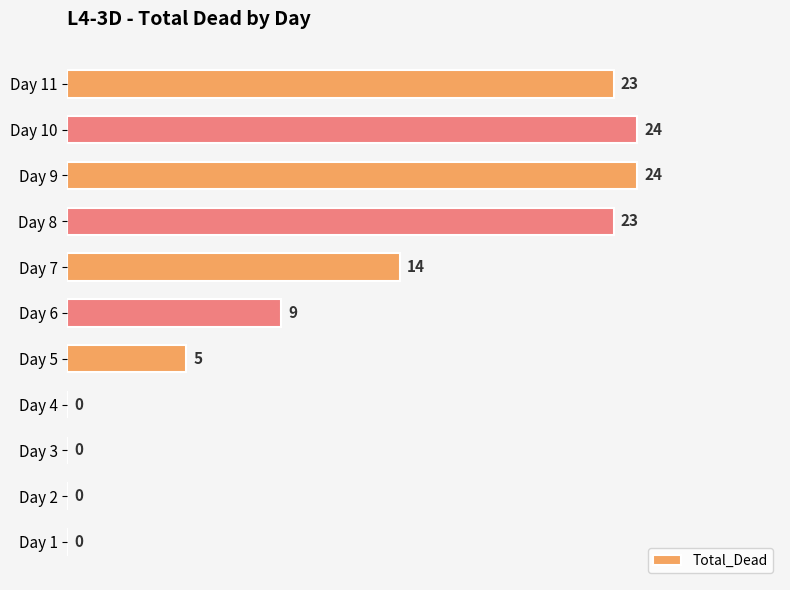

What is the sum of the values at Day 1 and Day 6?

9